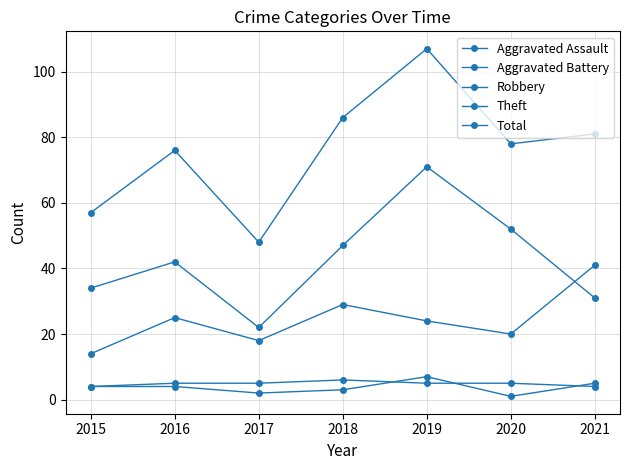

Read the Aggravated Battery value at 2016.

5